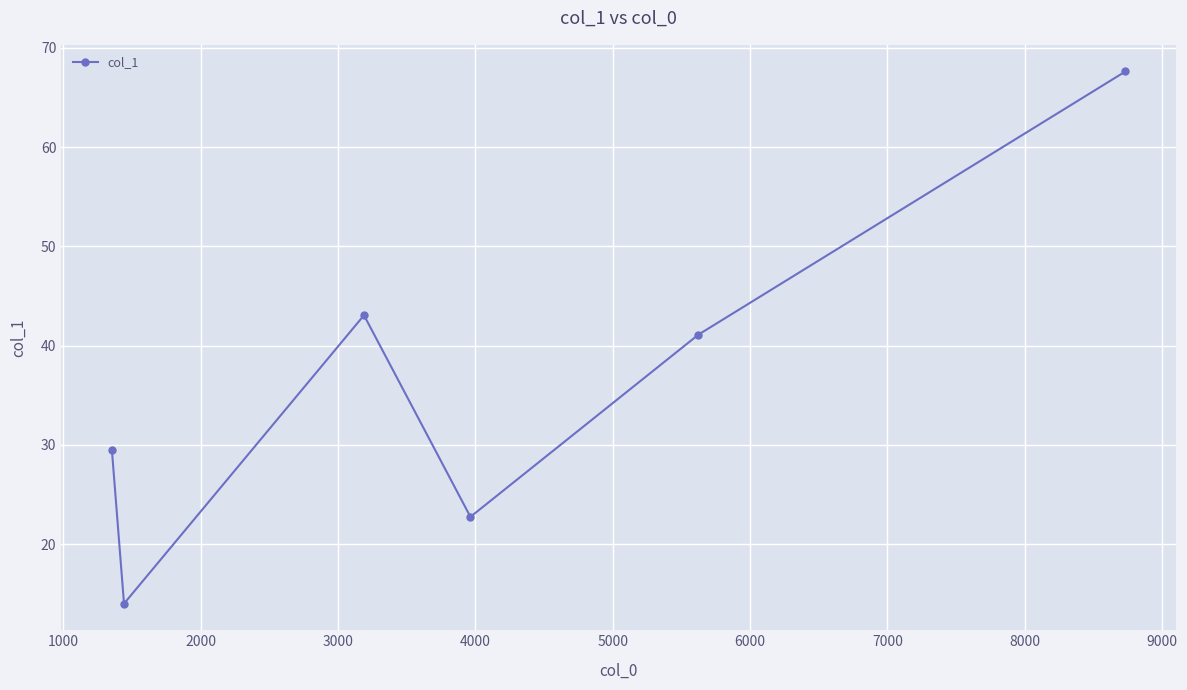

What is the maximum value shown in the chart?

67.6